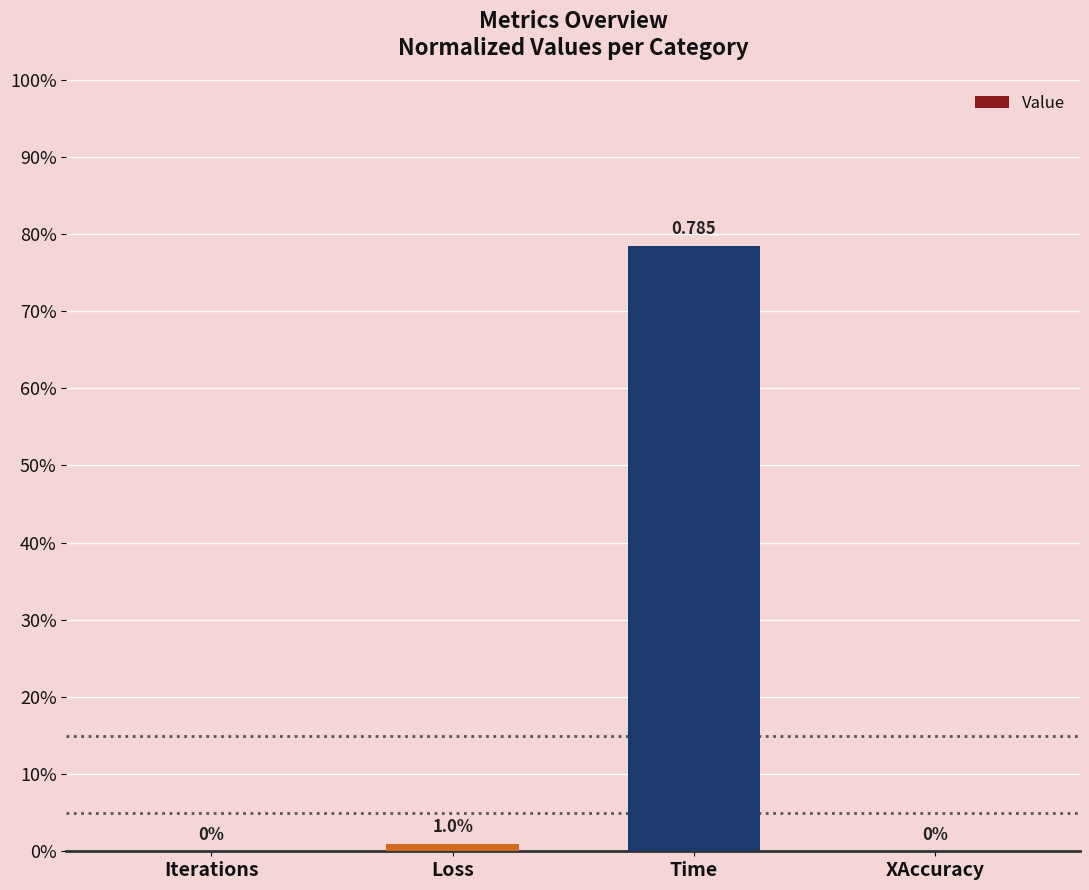

Are the bars horizontal?

No